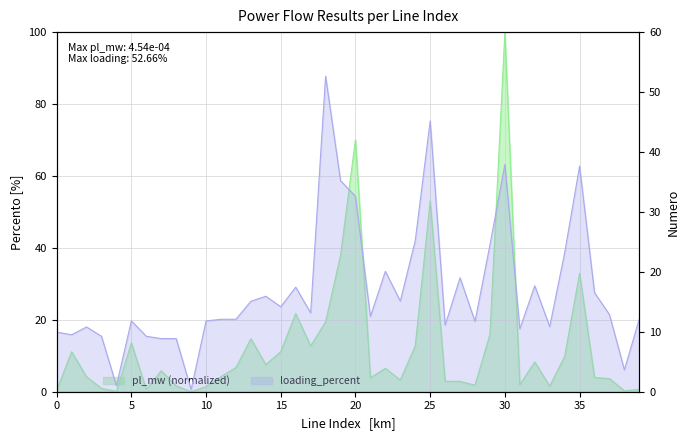

List the series in order of their overall mean, highest first.

loading_percent, pl_mw